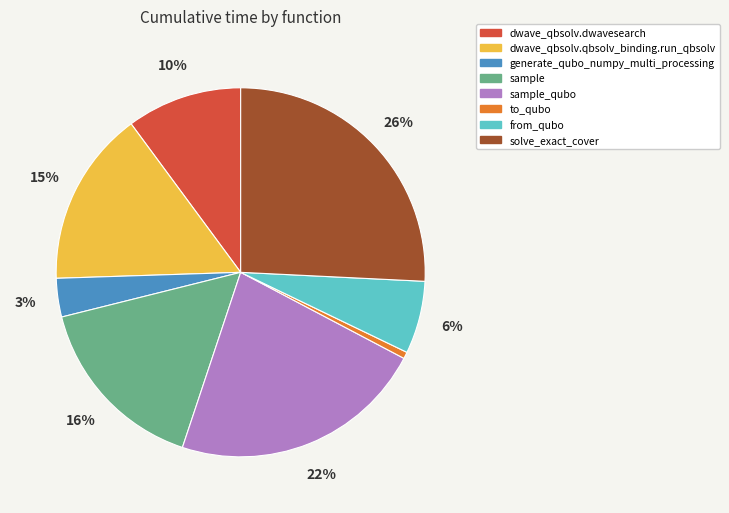

Is the sum of dwave_qbsolv.qbsolv_binding.run_qbsolv and sample_qubo greater than half?

No